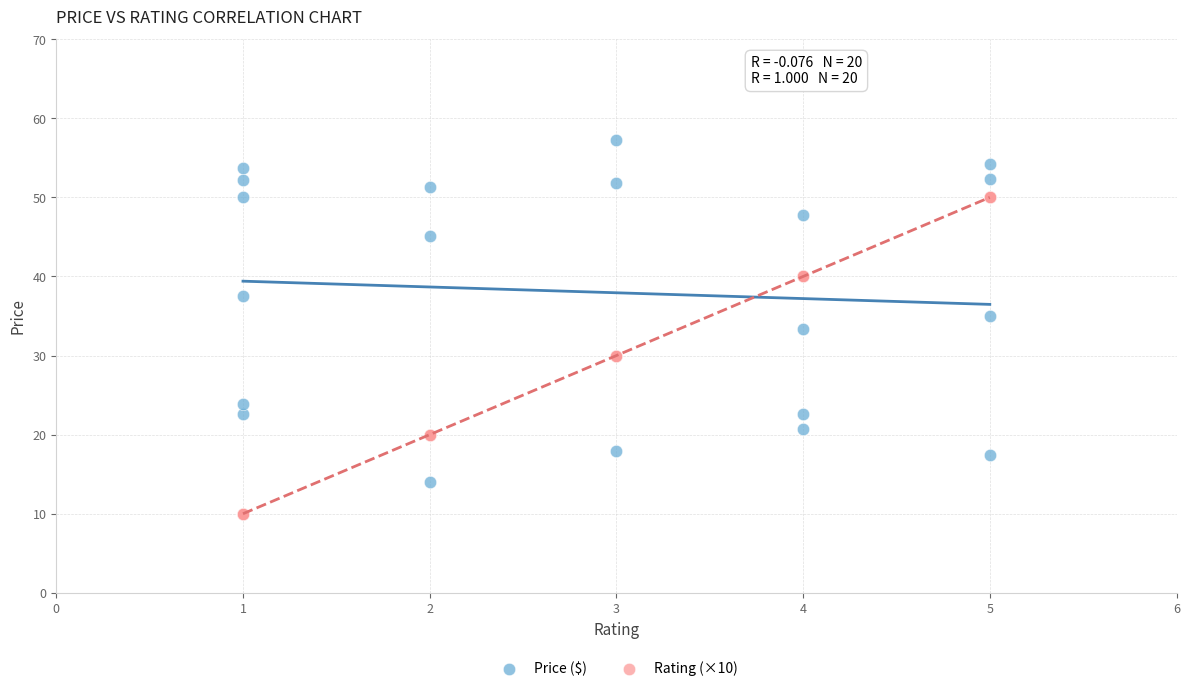

What is the X range (max minus min) for the scatter plot?

4.0